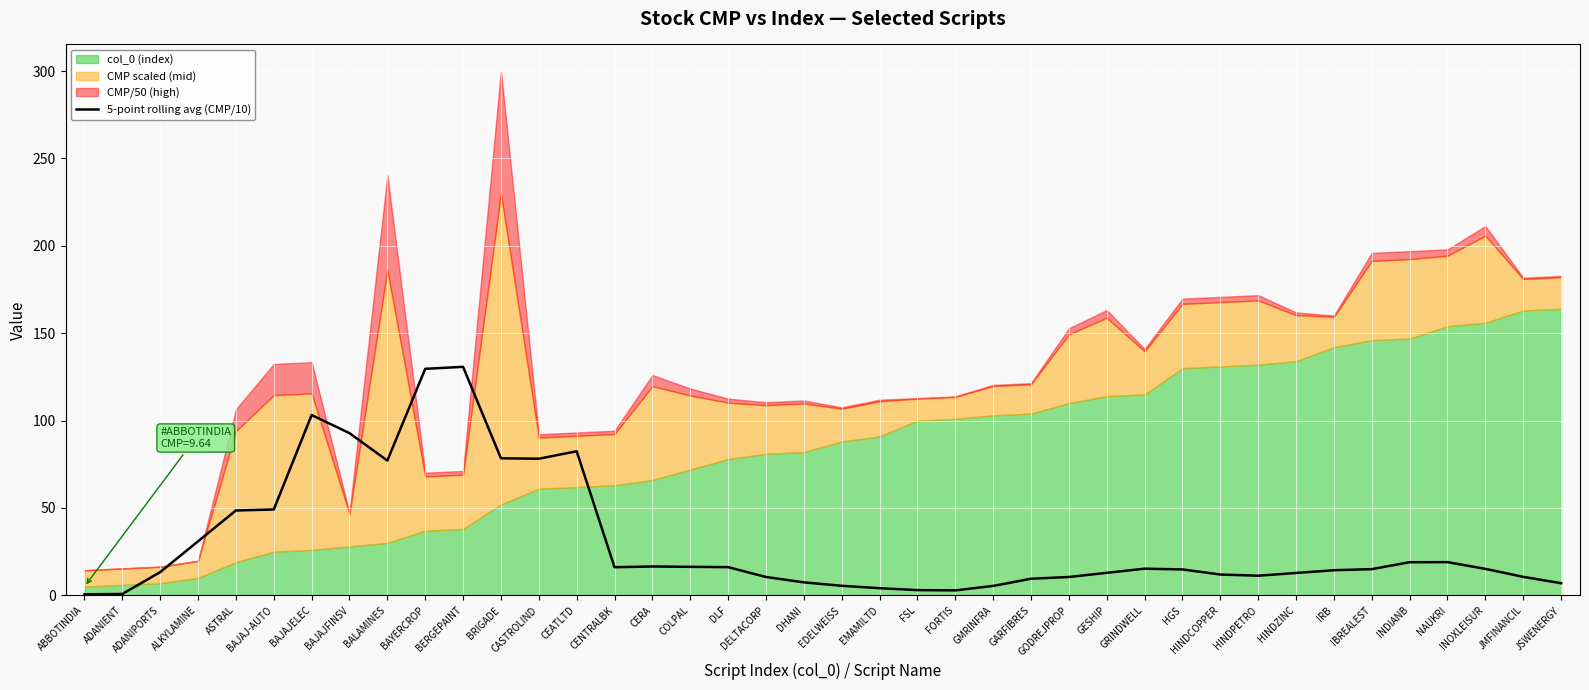

How many lines are shown in the chart?

1